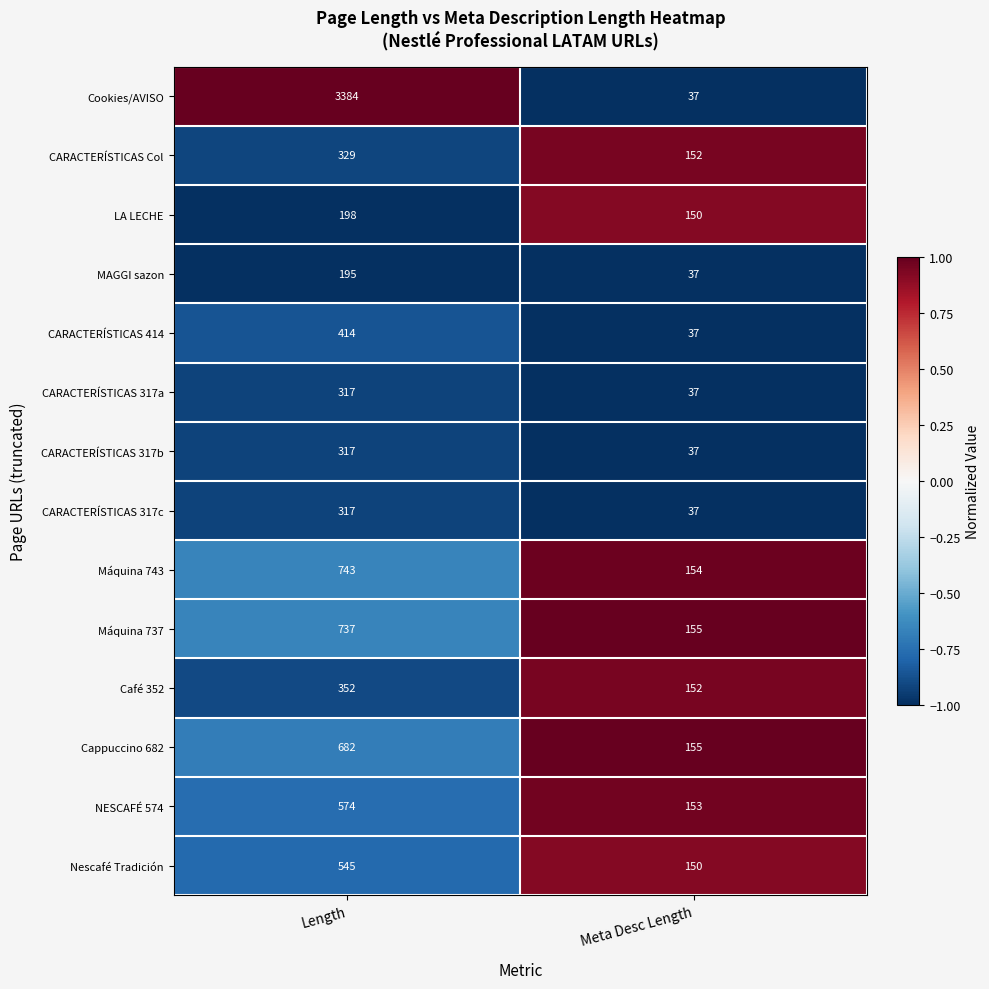

Which series has the largest total across all categories?

Cookies/AVISO